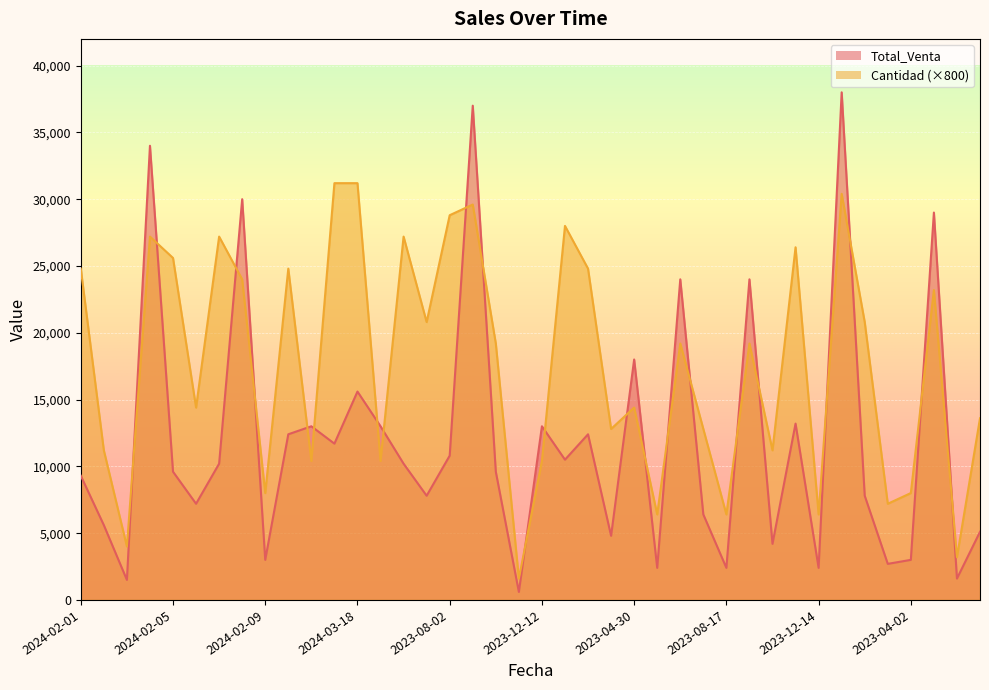

How many data points in Cantidad are less than 19200?

19